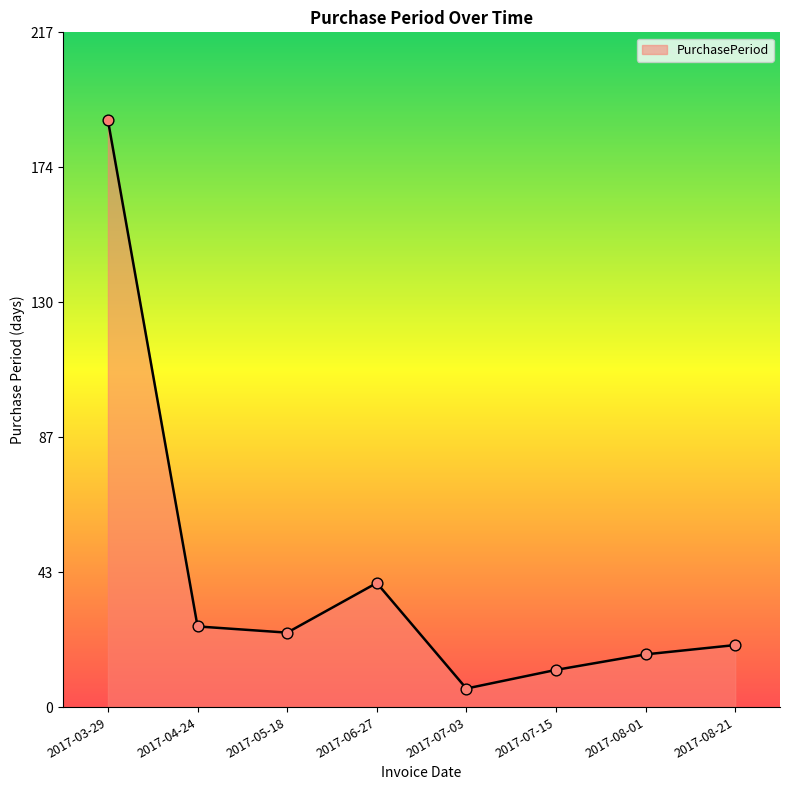

Between 2017-03-29 and 2017-07-03, which is larger?

2017-03-29